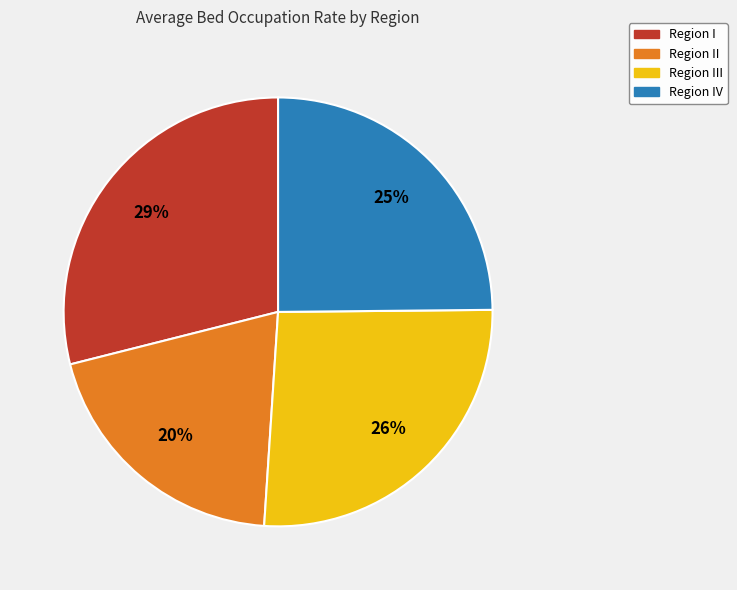

Count the number of slices in the pie.

4